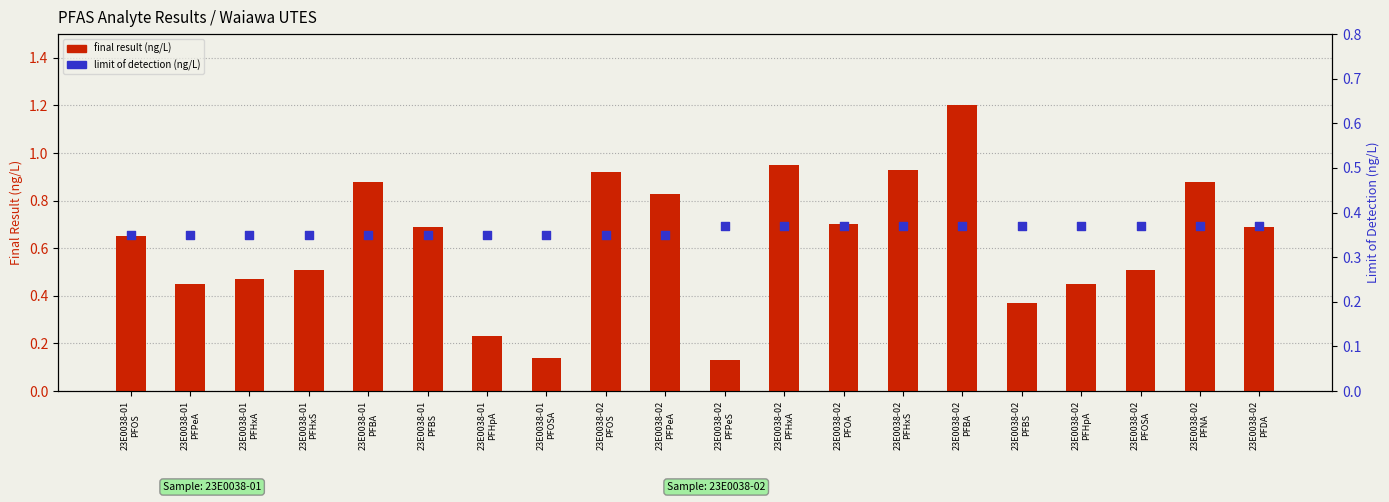

Which series reaches the maximum Y coordinate?

final result (ng/L)